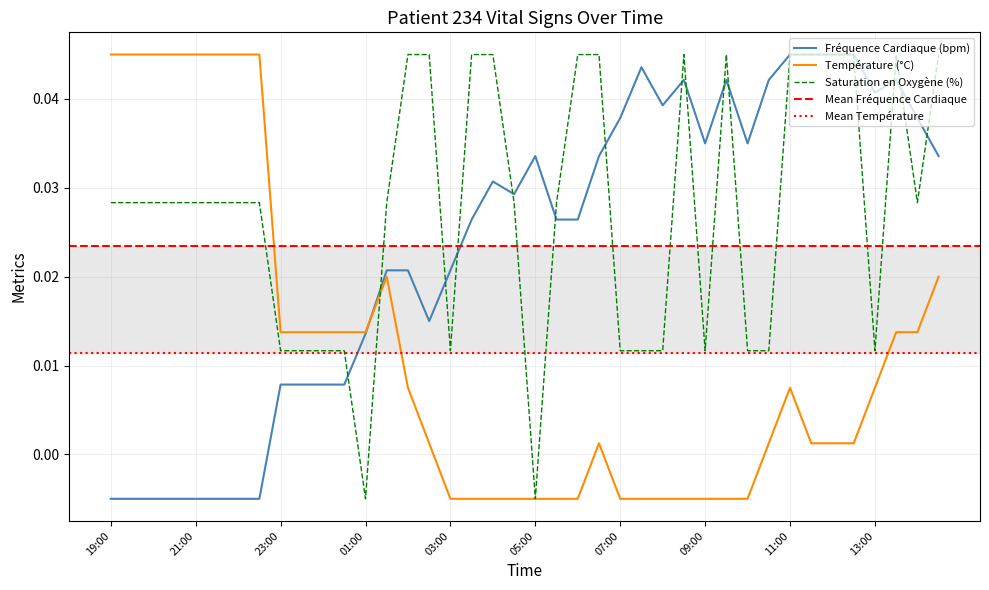

How many data points in Saturation en Oxygène (%) are less than 0?

2